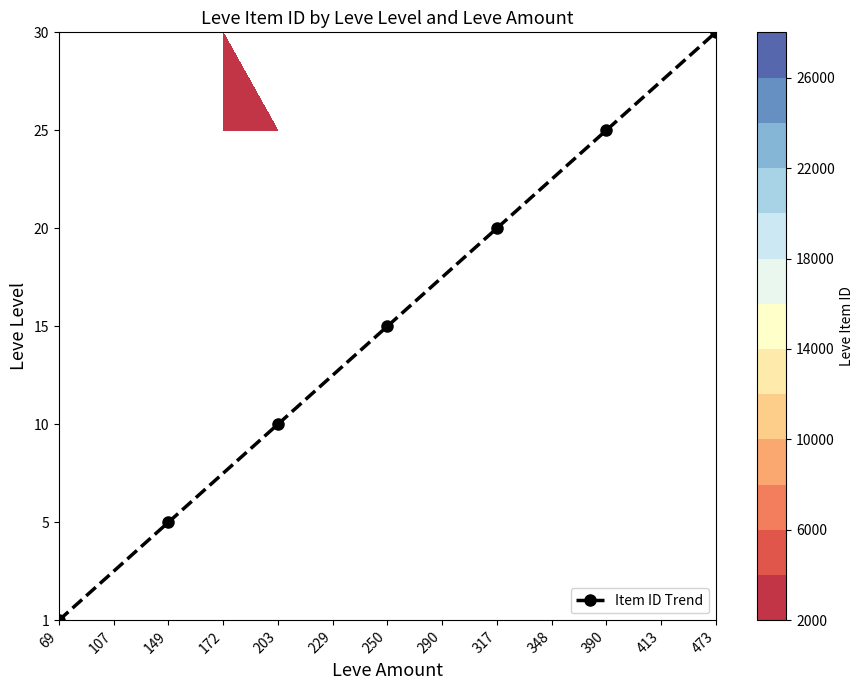

What is the sum of all values?

21